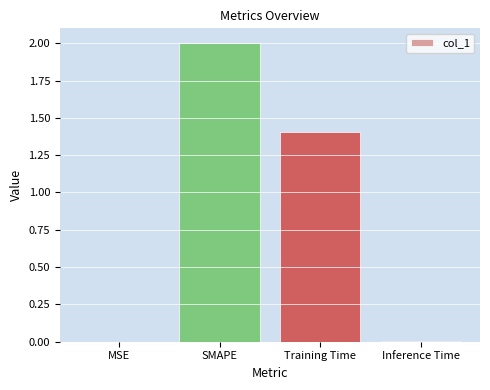

What is the change in value from MSE to Training Time?

+1.4